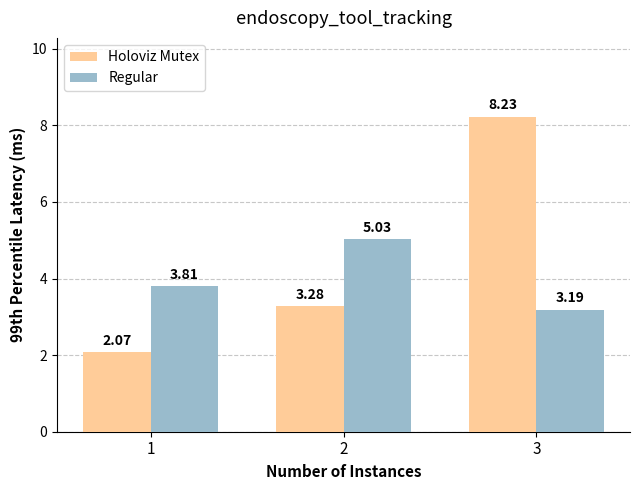

Is it true that Regular equals 4.8 at 3?

False